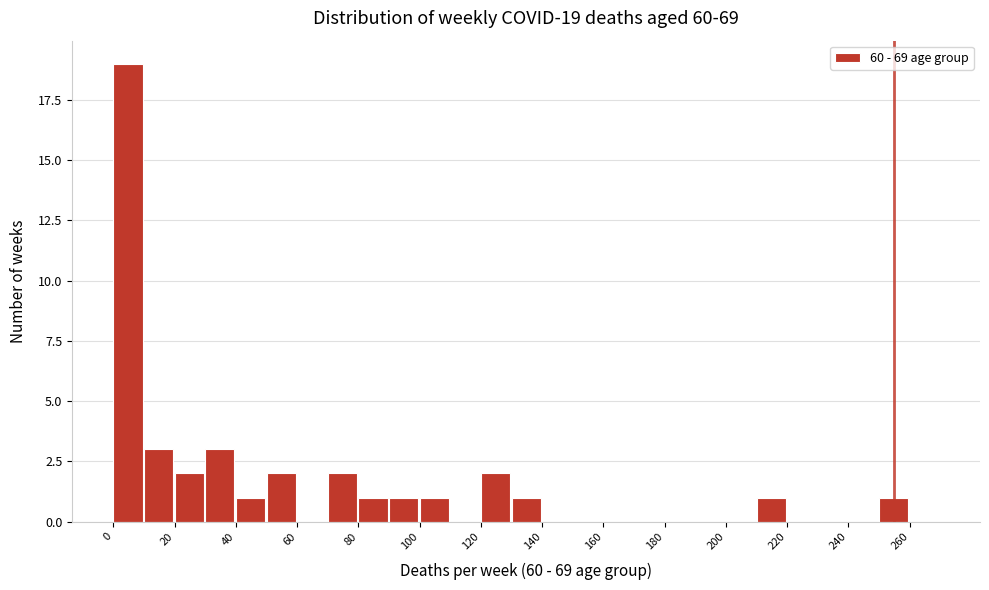

Over which range of the x-axis is the bar tallest?

0 to 10